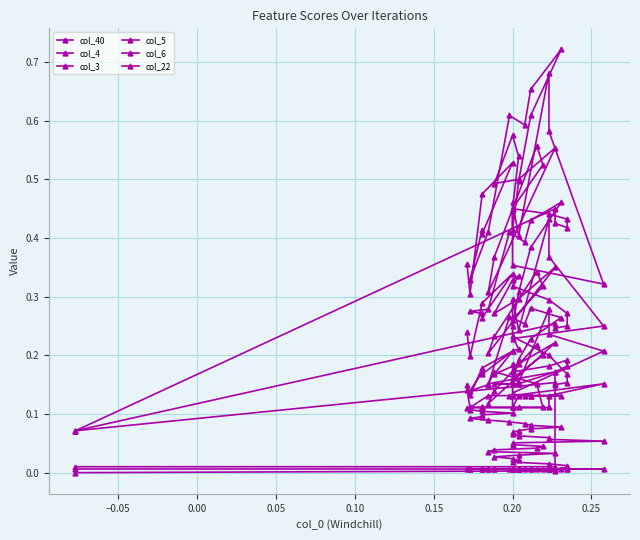

True or false: col_22 has a value of 0.0 at 0.20.

False